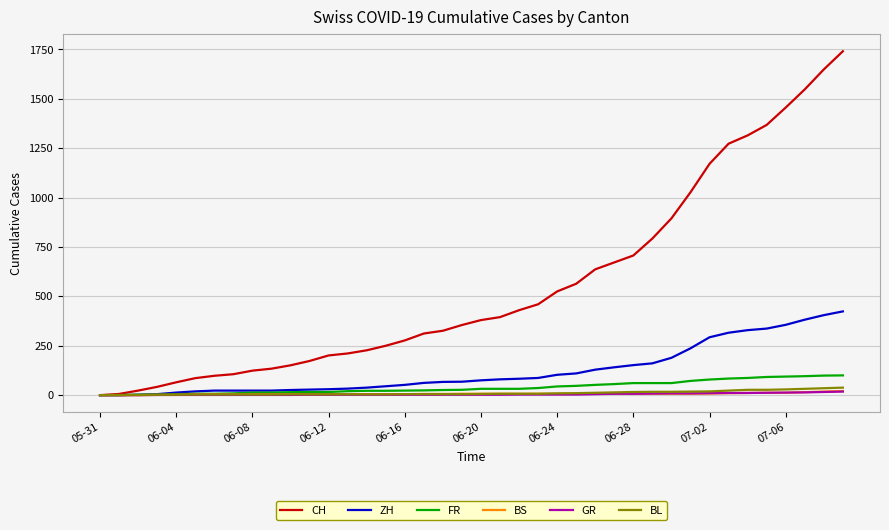

What is the maximum value for CH?

1741